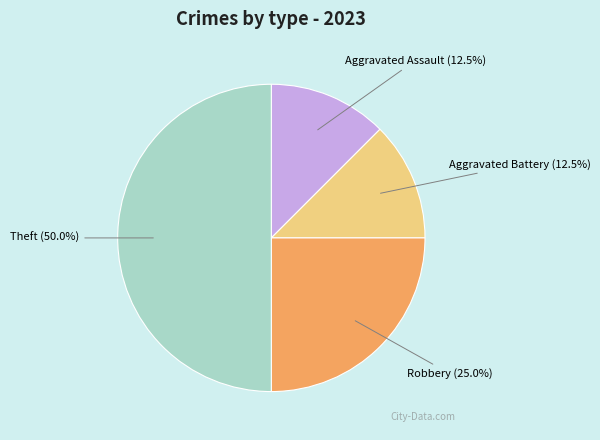

How many segments does this pie chart have?

4